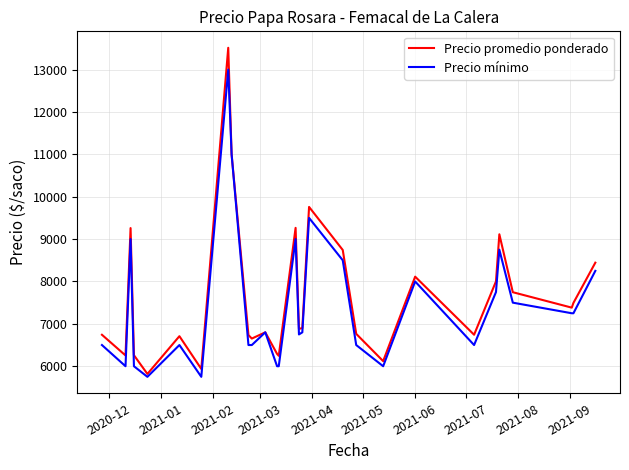

List the series in order of their peak value, highest first.

Precio promedio ponderado, Precio mínimo